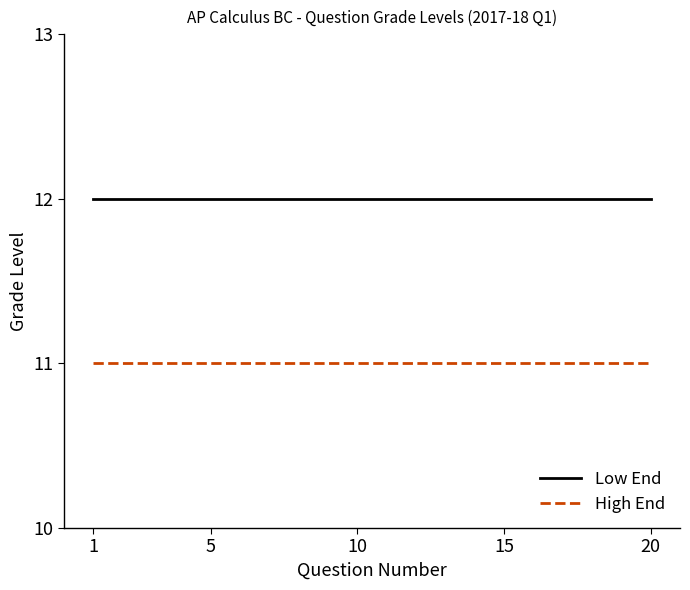

Which series has the largest total across all categories?

Low End